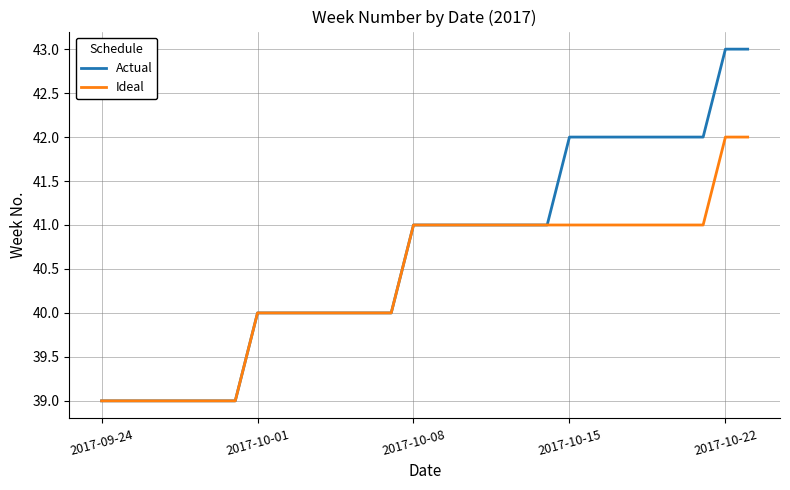

List the series in order of their peak value, highest first.

Actual, Ideal